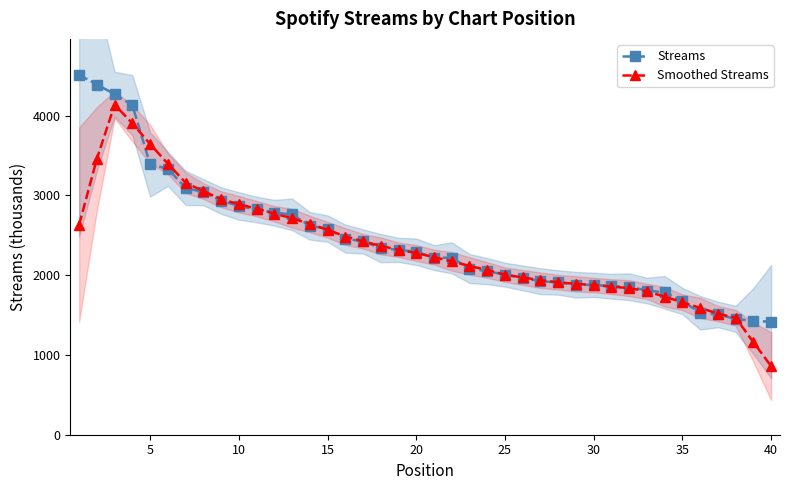

What is the difference between the Smoothed Streams values at 20 and 10?

612.2